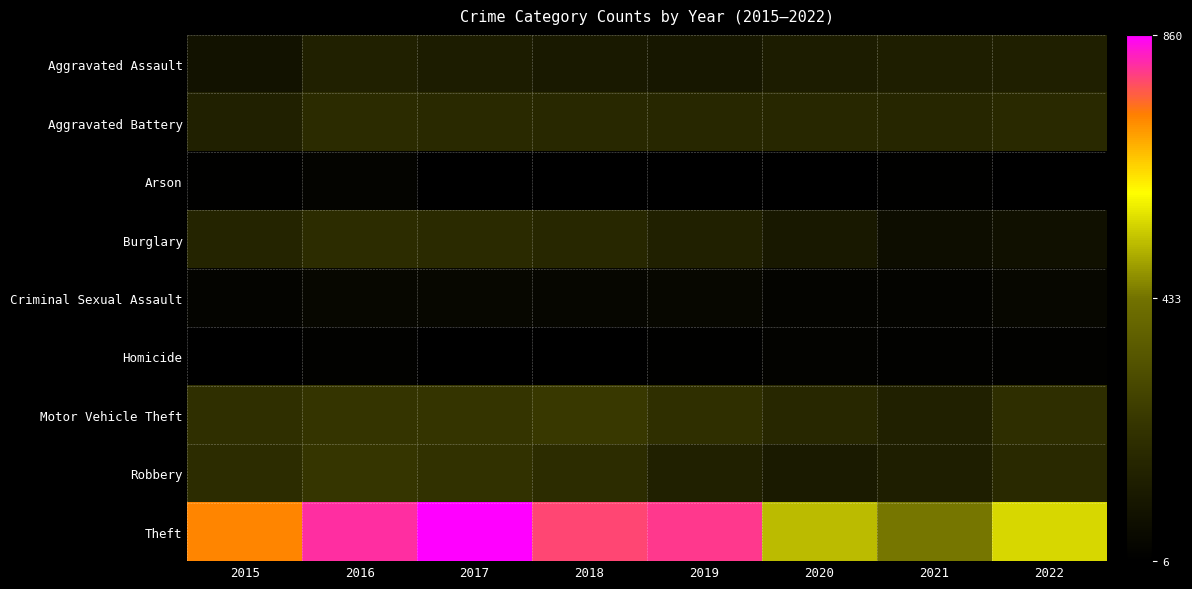

What is the smallest value displayed?

6